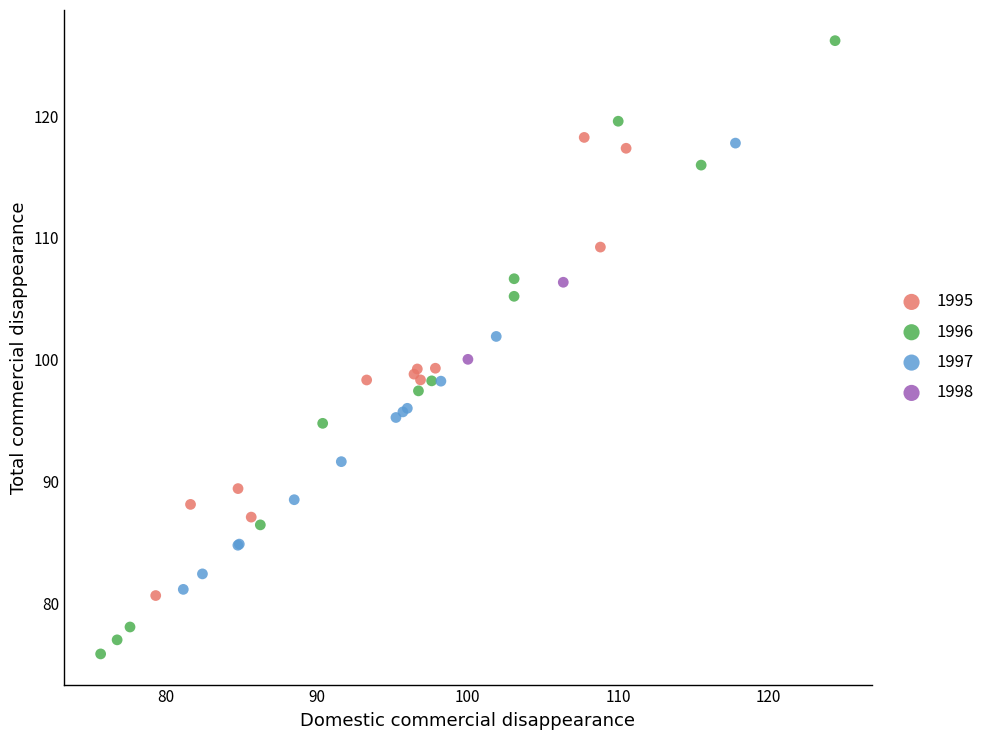

Which series has the largest Y range (max minus min)?

1996